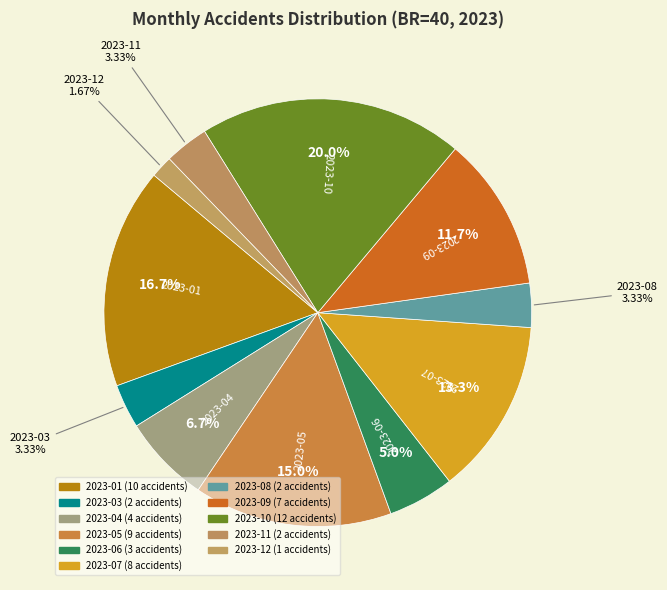

How many slices are in this pie chart?

11